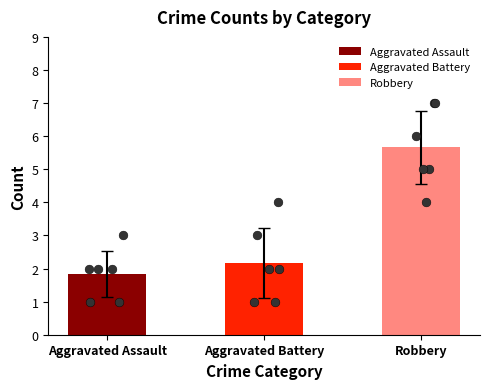

What are all the series names shown in the legend?

Aggravated Assault, Aggravated Battery, Robbery